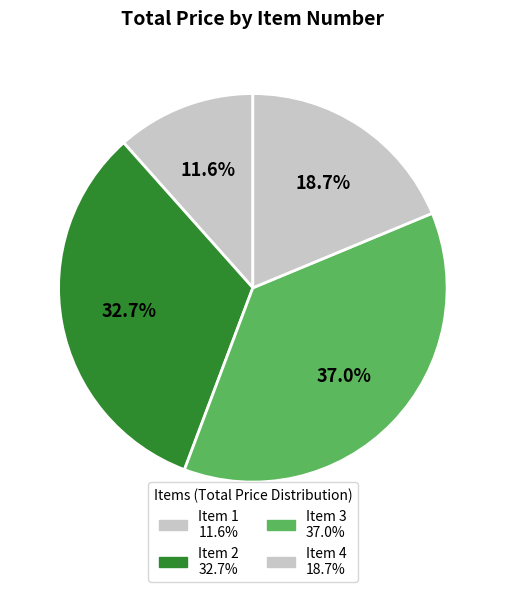

What is the change in value from Item 2 to Item 4?

-1622.9